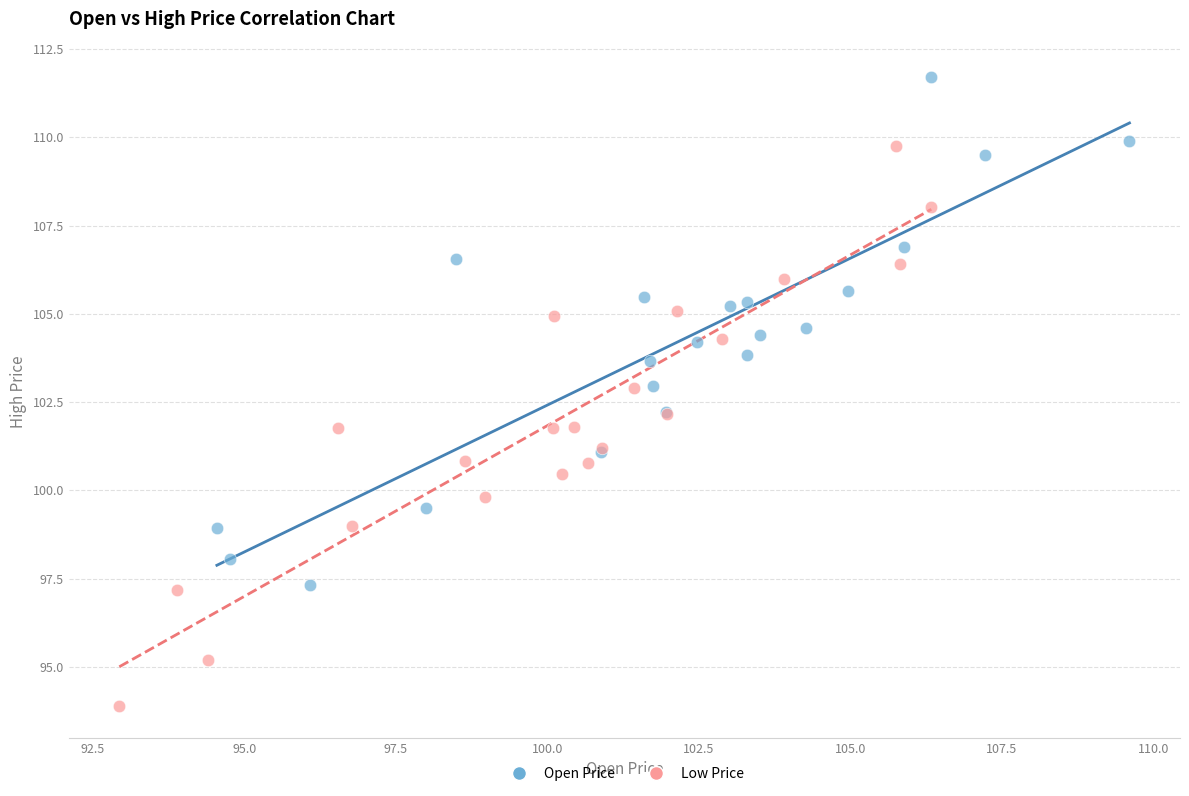

Which series reaches the minimum Y coordinate?

Low Price